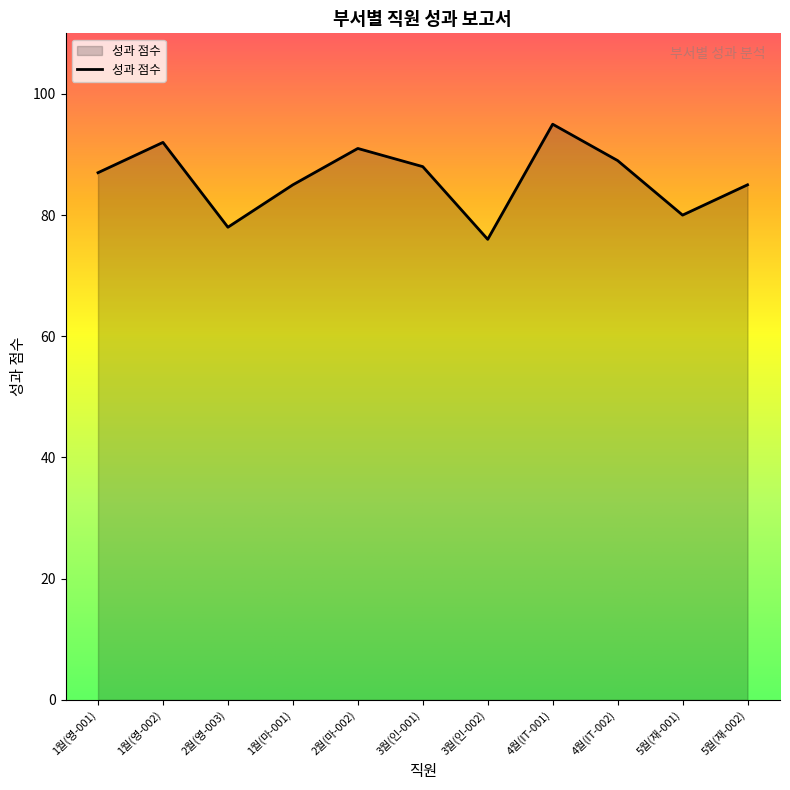

What value does the data have at 2월(영-003)?

78